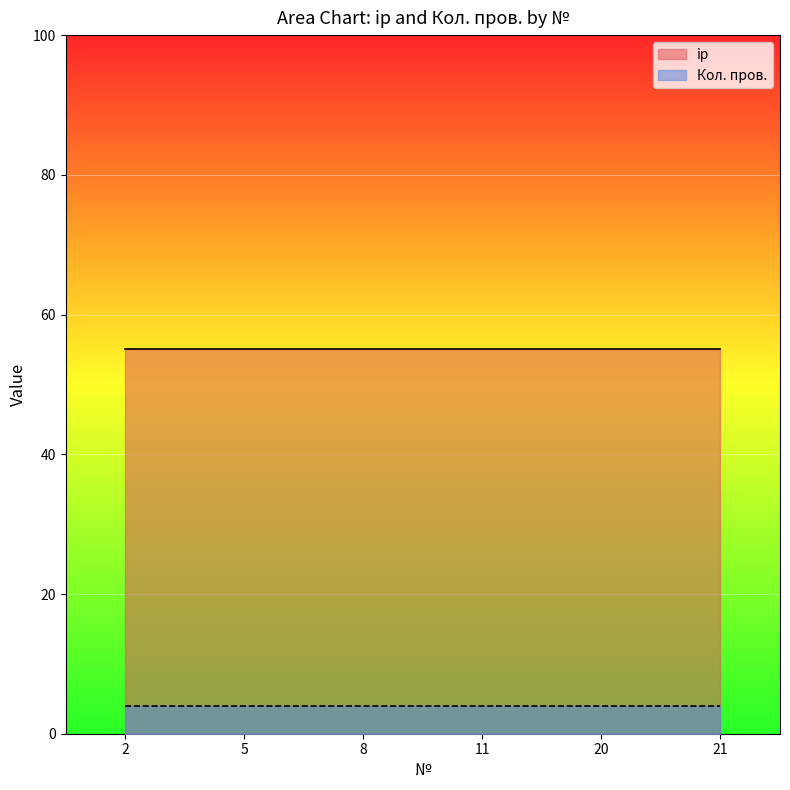

What are all the series names shown in the legend?

ip, Кол. пров.